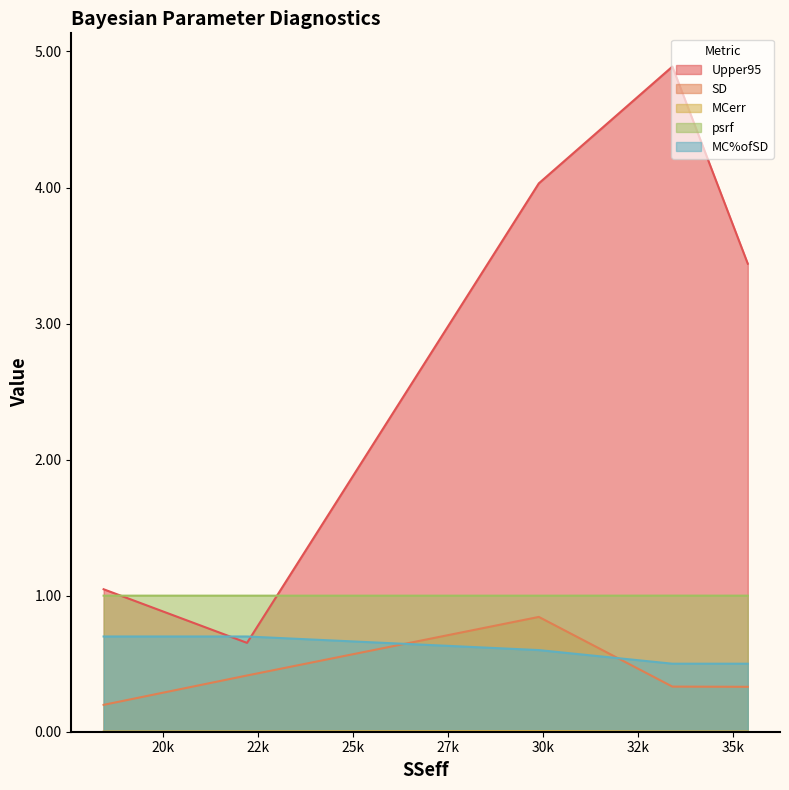

What is the maximum value for SD?

0.8